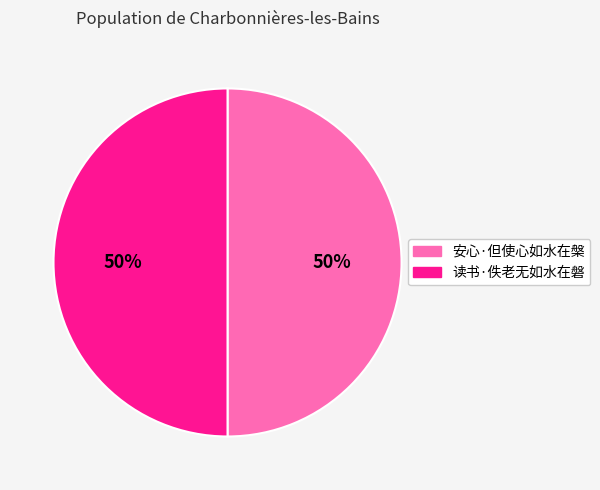

To the nearest percent, what percentage of the pie is 读书·佚老无如水在磐?

50%